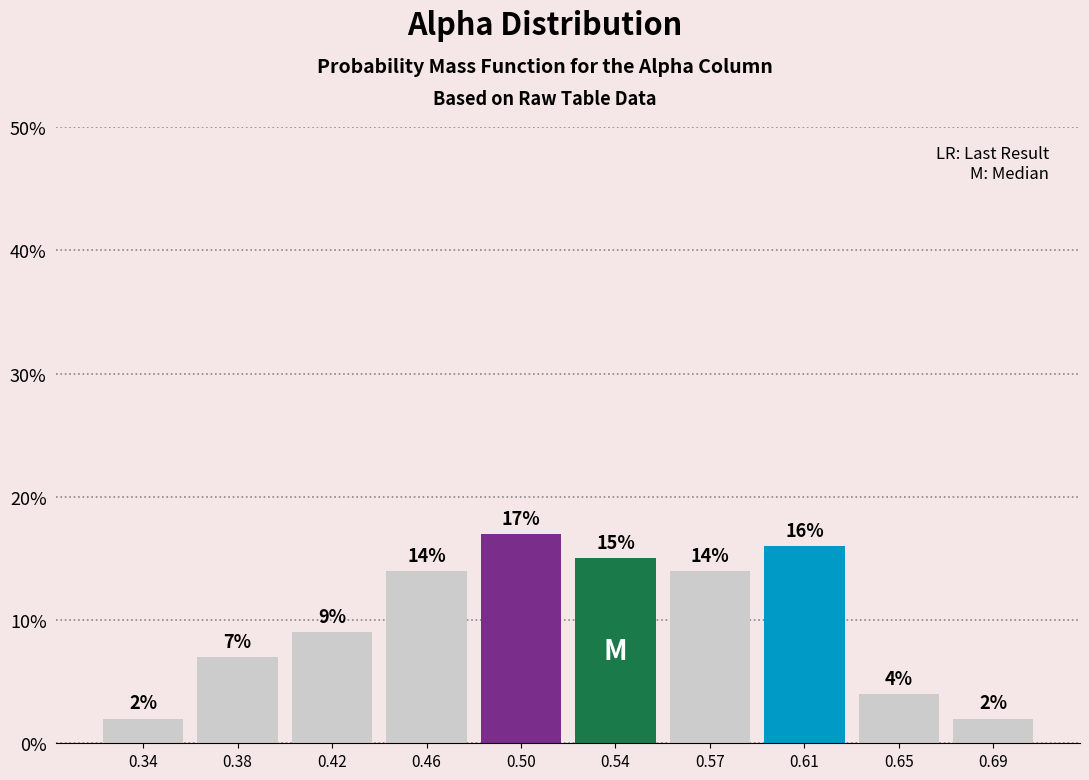

Are the bars horizontal?

No